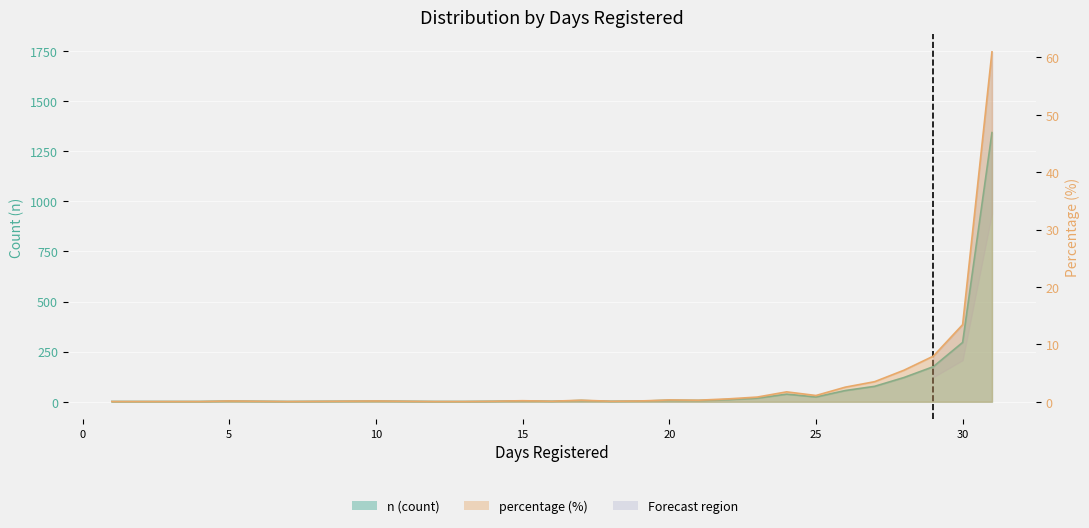

Reading left to right, transcribe all the data shown in this chart.

n: 1=1.0	2=1.0	4=1.0	5=3.0	7=1.0	10=3.0	12=1.0	13=1.0	14=2.0	15=4.0	16=2.0	17=6.0	18=2.0	19=3.0	20=7.0	21=6.0	22=11.0	23=18.0	24=38.0	25=24.0	26=56.0	27=77.0	28=121.0	29=175.0	30=296.0	31=1343.0
percentage: 1=0.0	2=0.0	4=0.0	5=0.1	7=0.0	10=0.1	12=0.0	13=0.0	14=0.1	15=0.2	16=0.1	17=0.3	18=0.1	19=0.1	20=0.3	21=0.3	22=0.5	23=0.8	24=1.7	25=1.1	26=2.5	27=3.5	28=5.5	29=7.9	30=13.4	31=61.0